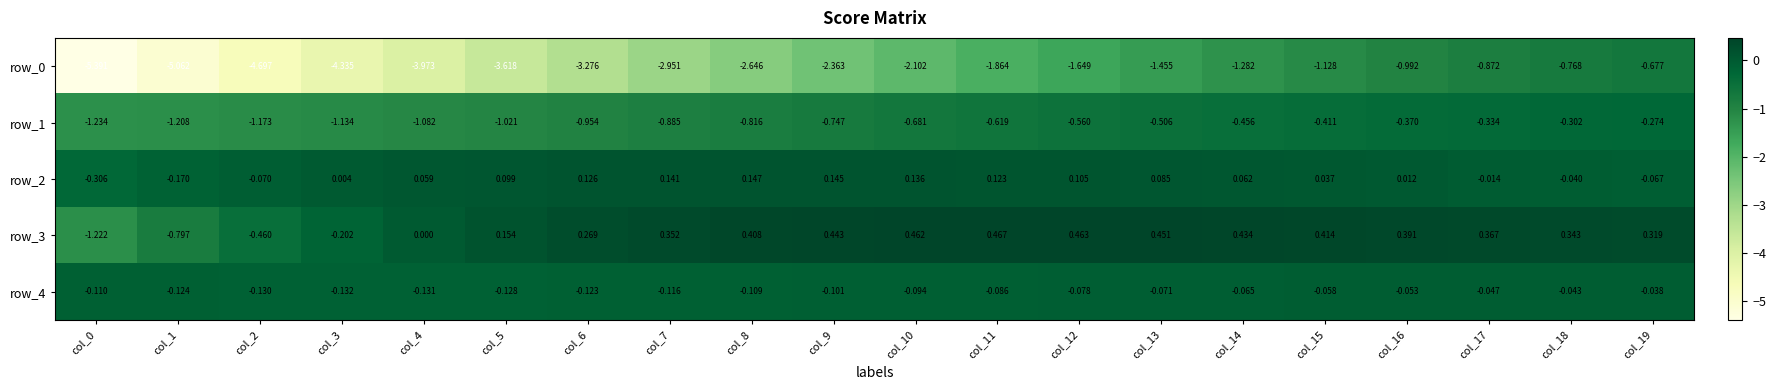

Where does the row_0 series first go above -2?

col_11